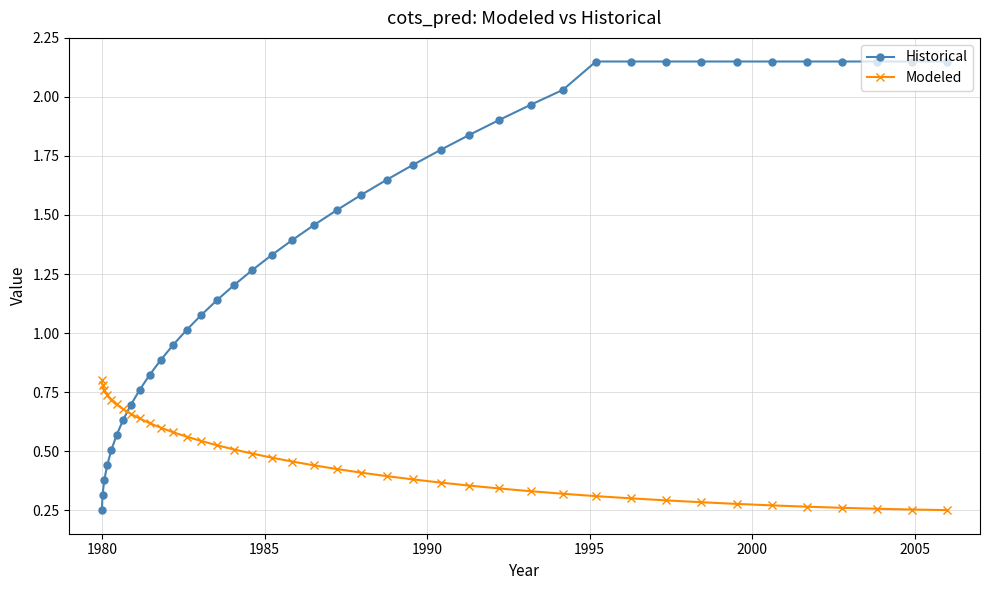

What is the value of the Historical point at the 27th from the left?

1.9